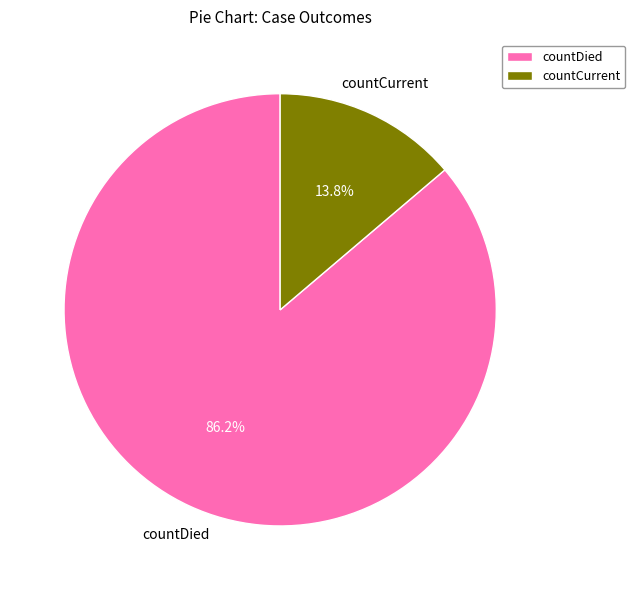

Count the number of slices in the pie.

2